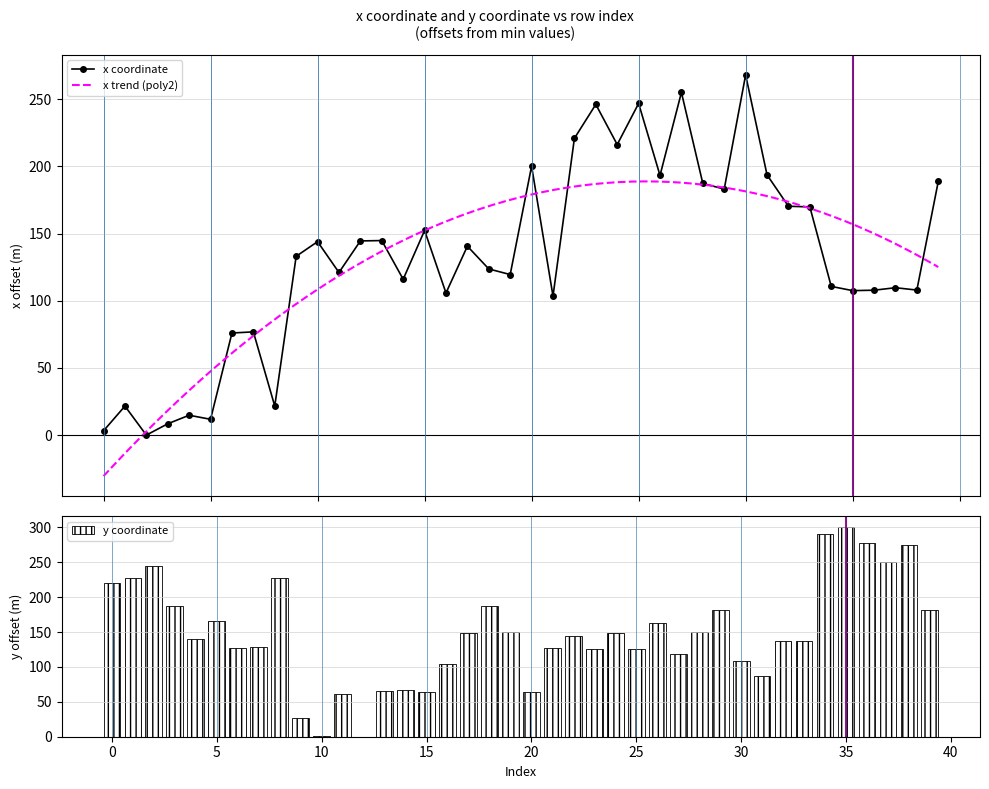

Rank the series by their average value, from highest to lowest.

y, x